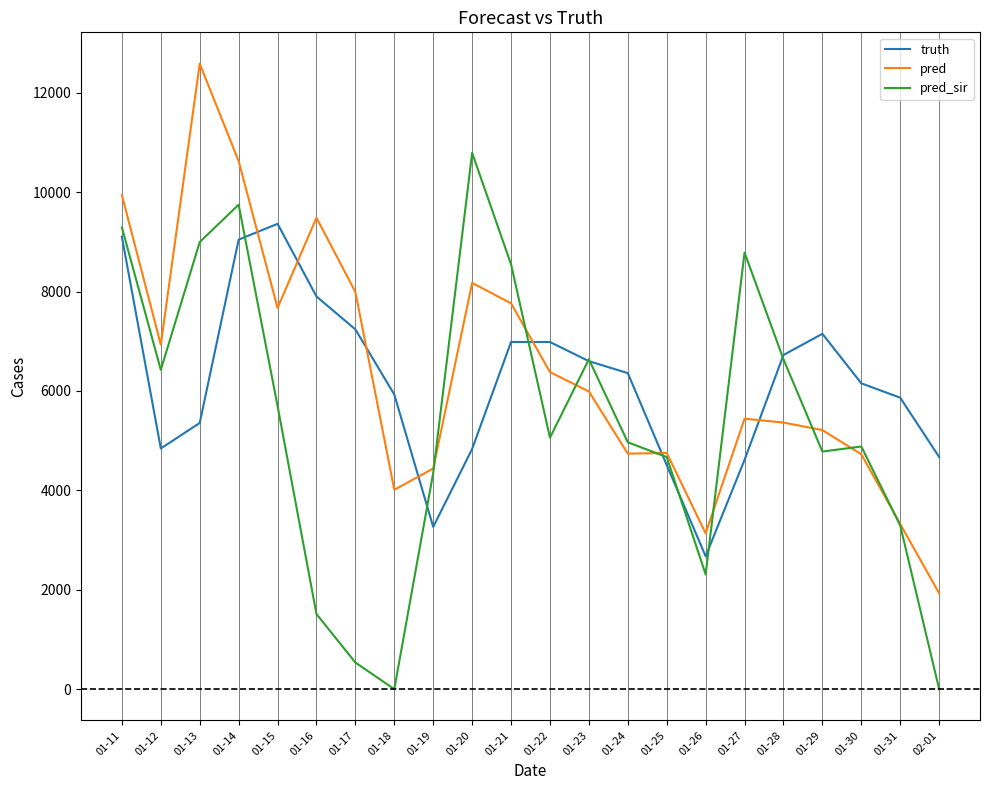

Where is the first local maximum for pred?

01-13